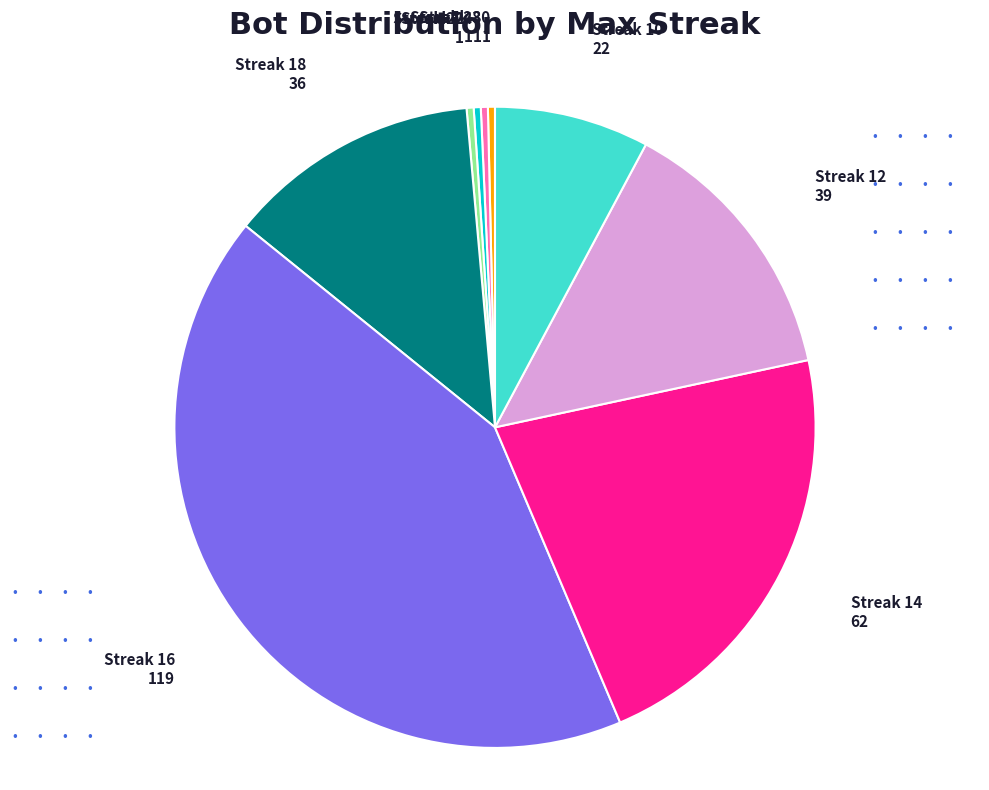

What is the largest slice in the pie chart?

Streak 16